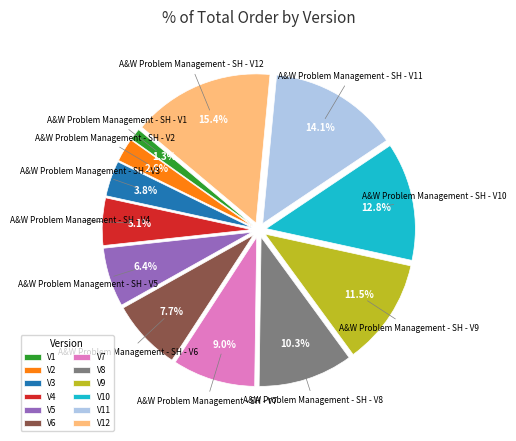

Does V1 account for over 50% of the chart?

No